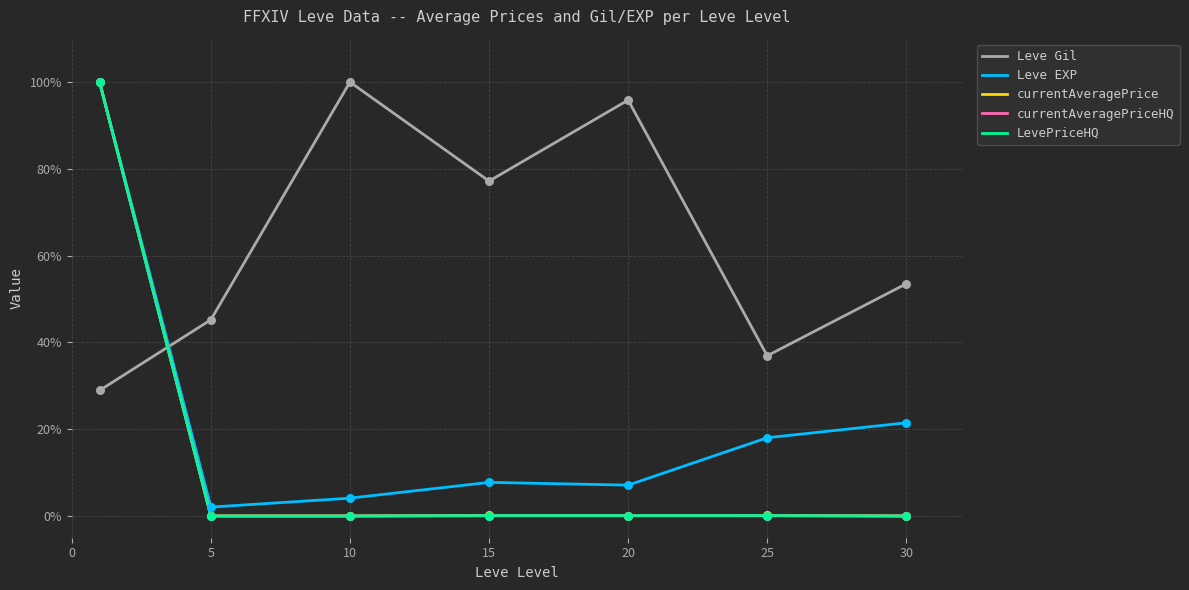

Which series has the largest total across all categories?

Leve Gil